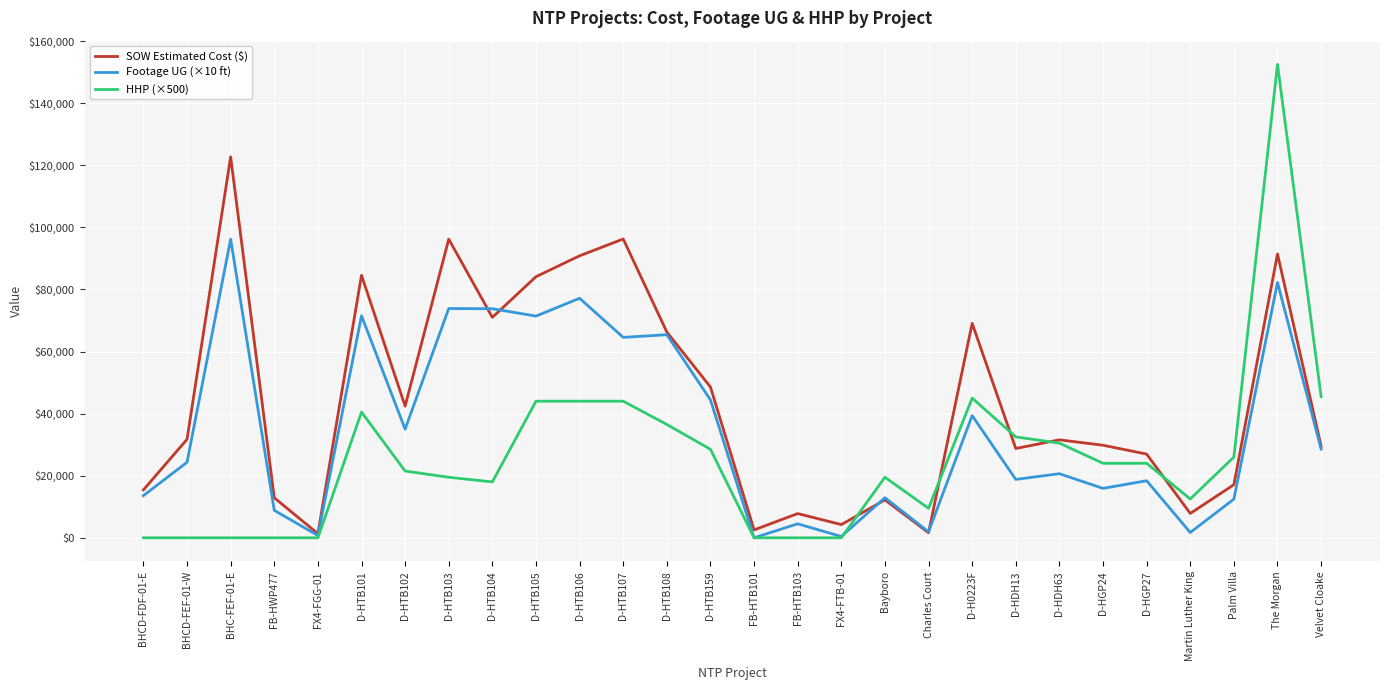

At which category is the sum across all series the highest?

The Morgan